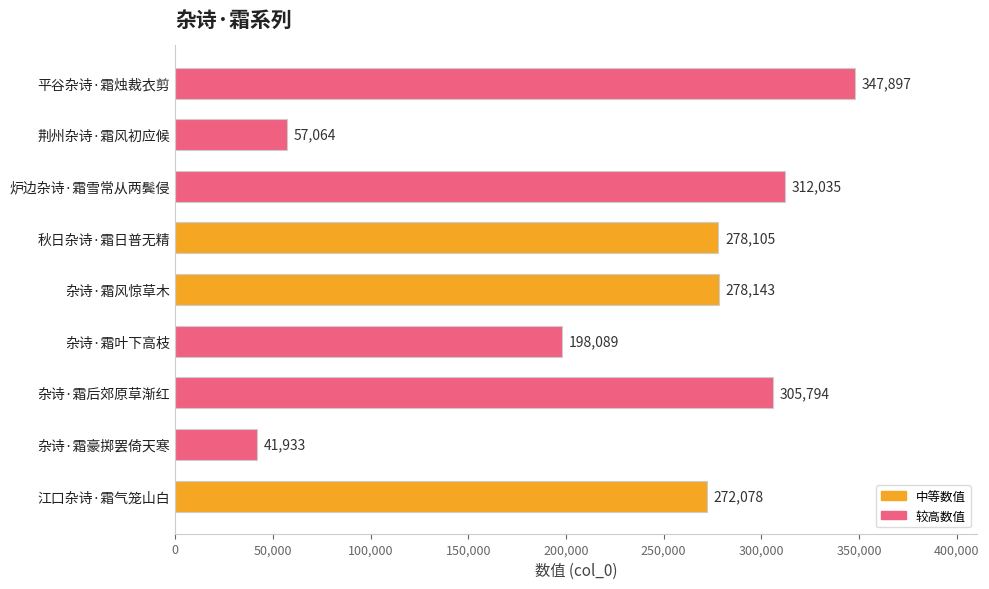

What is the maximum value shown in the chart?

347897